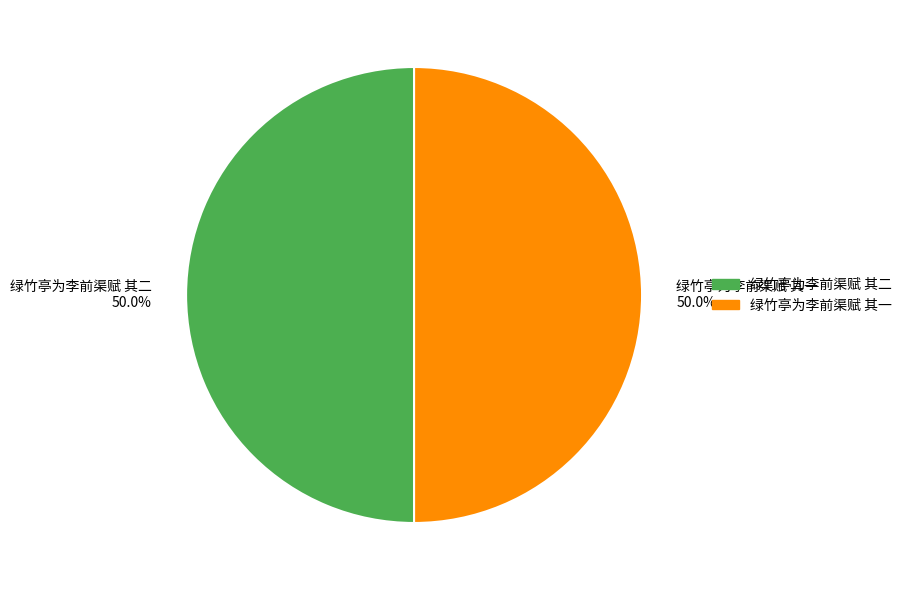

True or false: 绿竹亭为李前渠赋 其二 accounts for 50% of the total.

True